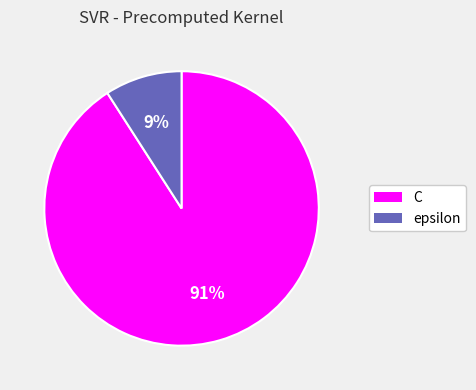

To the nearest percent, what is the combined percentage of epsilon and C?

100%